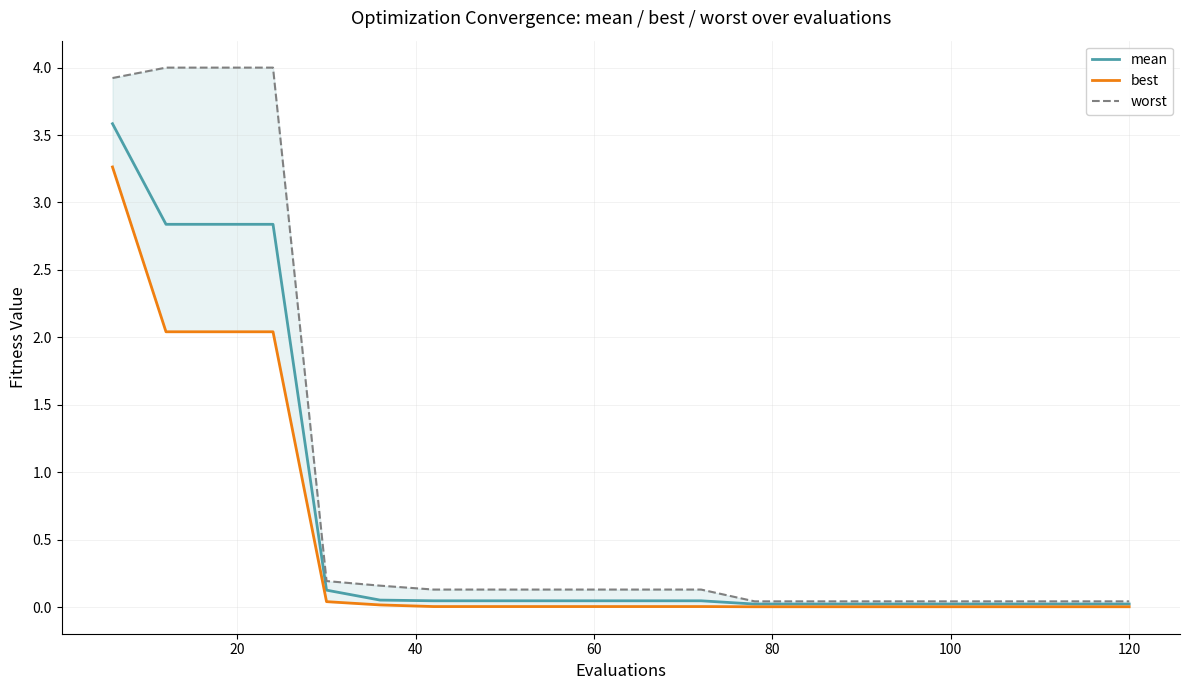

What is the maximum value for mean?

3.6